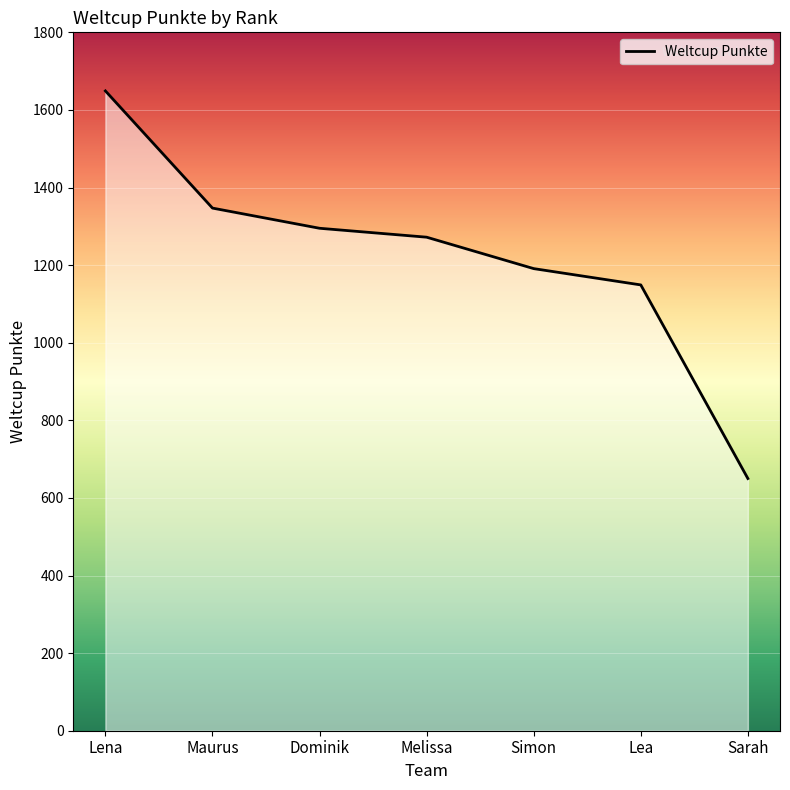

What is the change in value from Simon to Lea?

-42